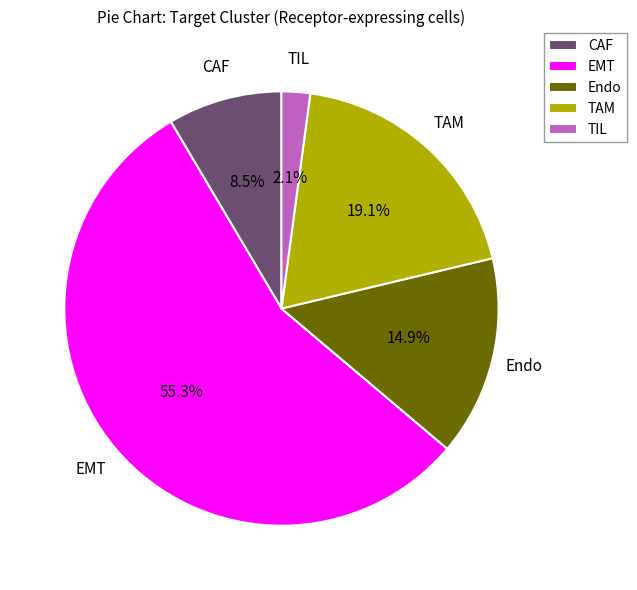

What percentage is NOT represented by TAM?

80.9%